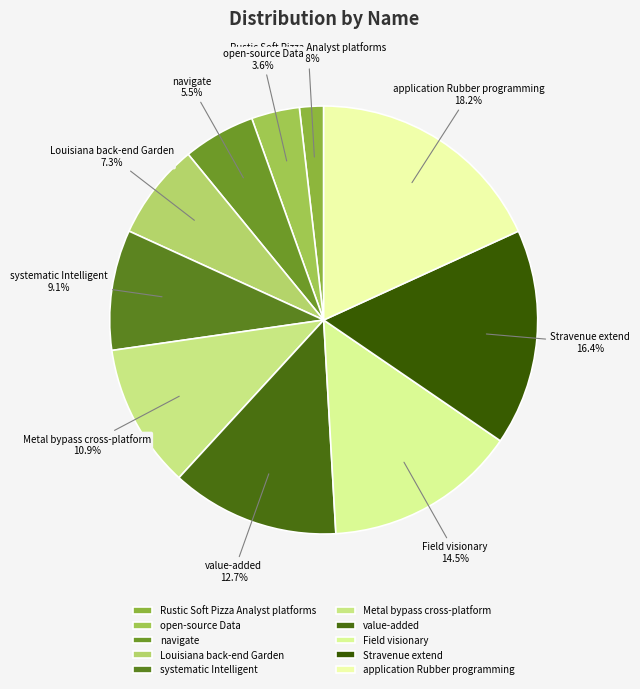

Count the number of slices in the pie.

10